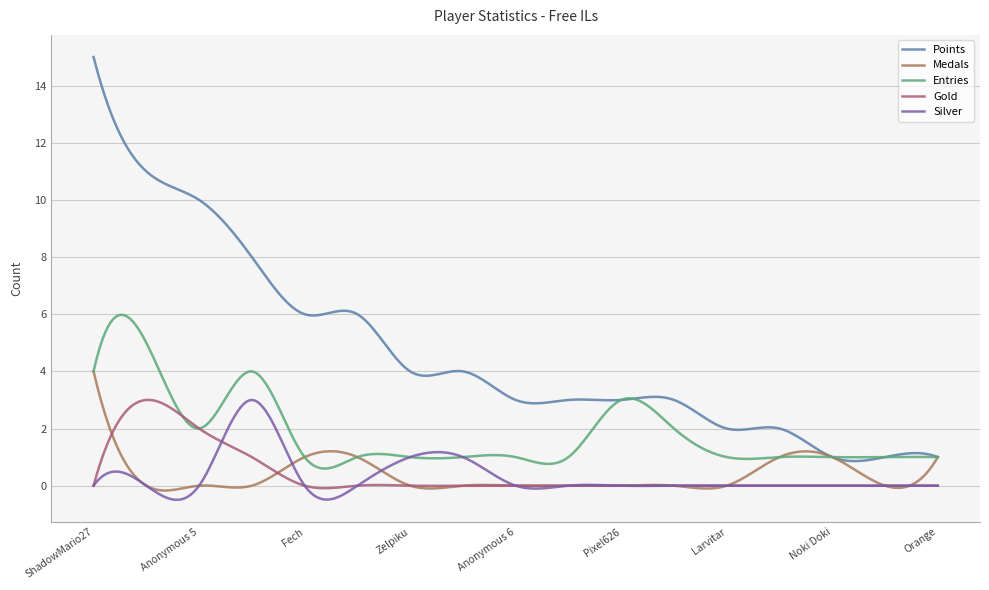

Which series has the widest spread of values?

Points